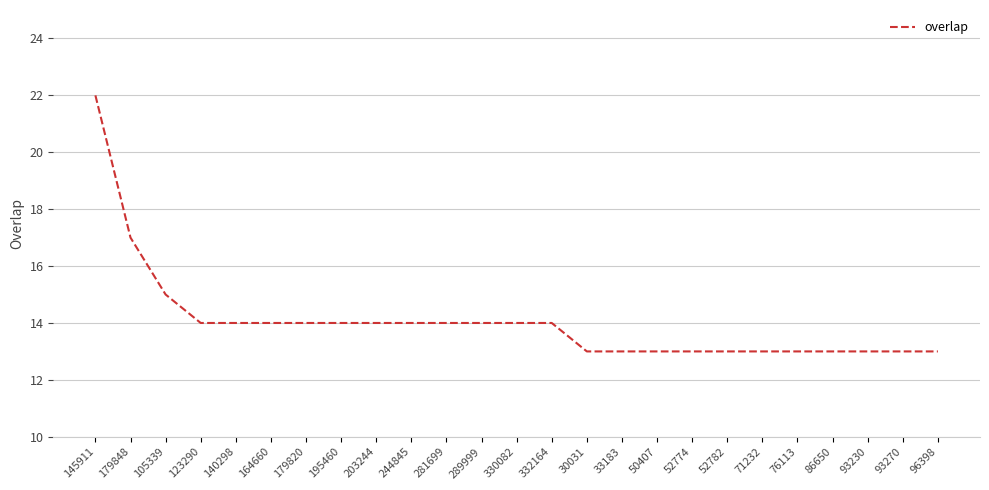

What is the difference between the maximum and minimum values?

9